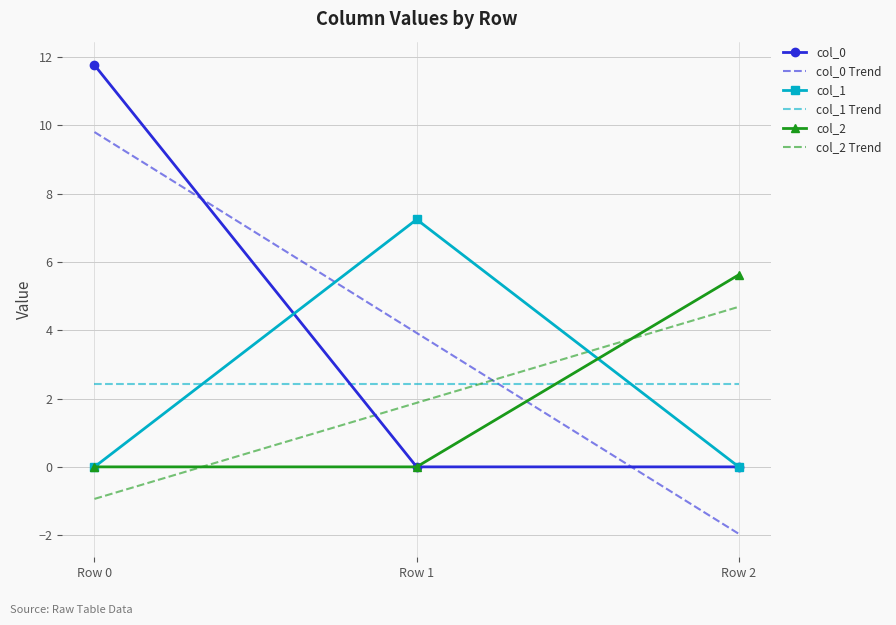

Reading left to right, what are all the values shown in this chart?

col_0: 11.8	0.0	0.0
col_0 Trend: 9.8	3.9	-2.0
col_1: 0.0	7.2	0.0
col_1 Trend: 2.4	2.4	2.4
col_2: 0.0	0.0	5.6
col_2 Trend: -0.9	1.9	4.7